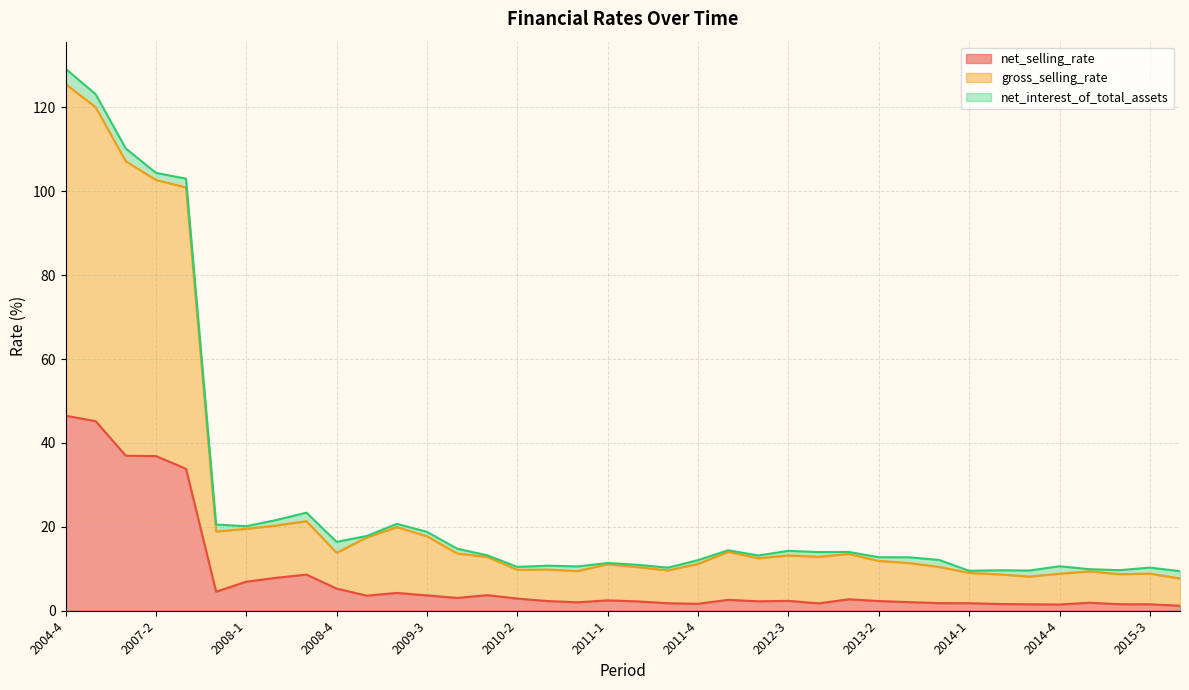

What is the sum of the net_interest_of_total_assets (line) values at 16 and 31?

20.4